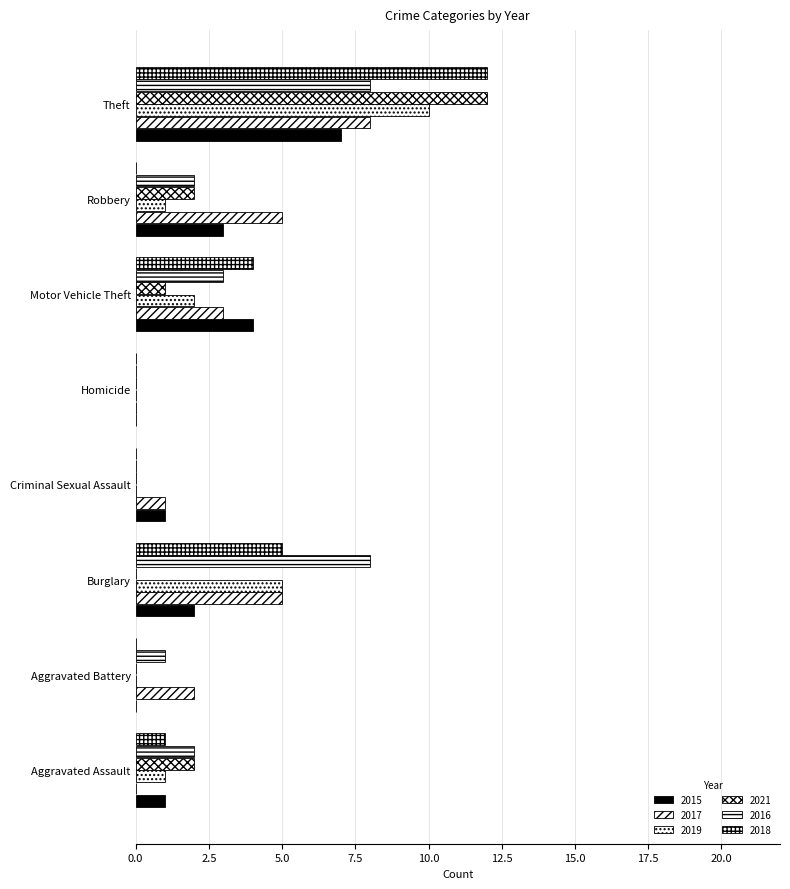

Which series has the largest total across all categories?

2017